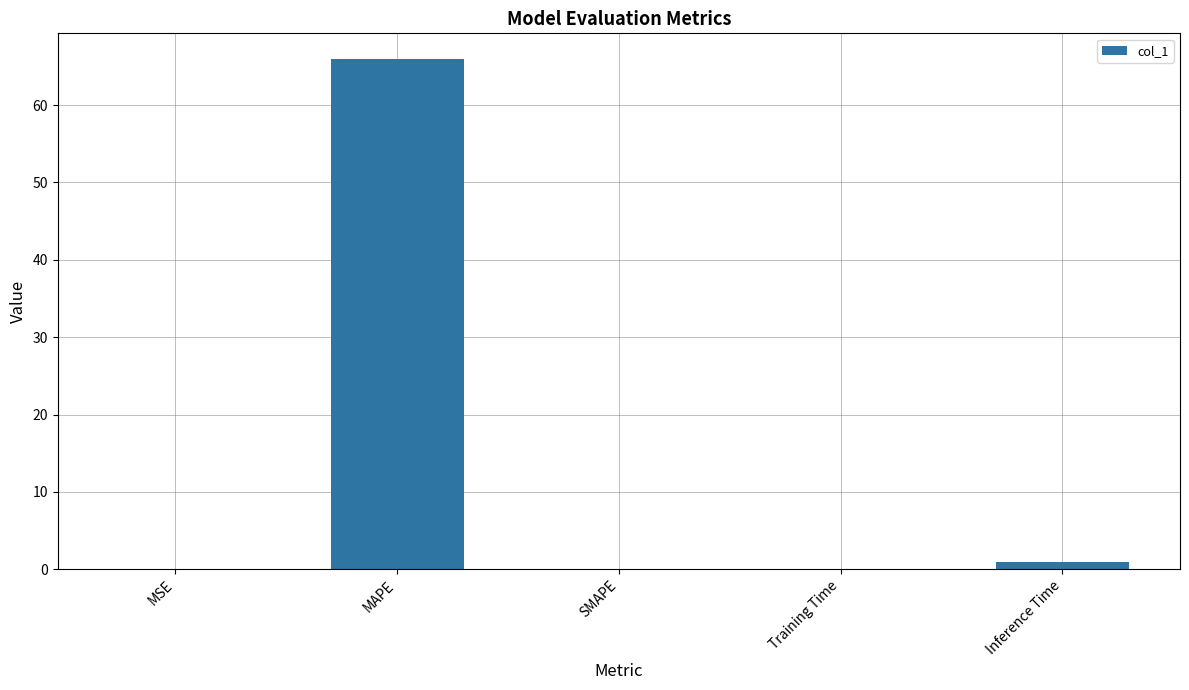

The value at SMAPE is 0.0. True or false?

True